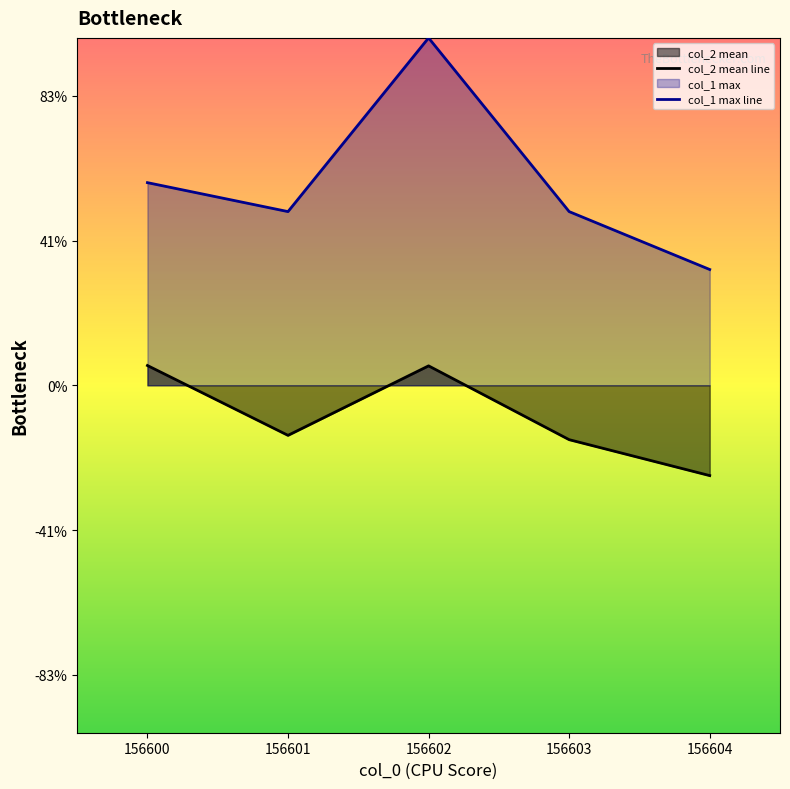

Where is the first local minimum for col_1 max line?

156601